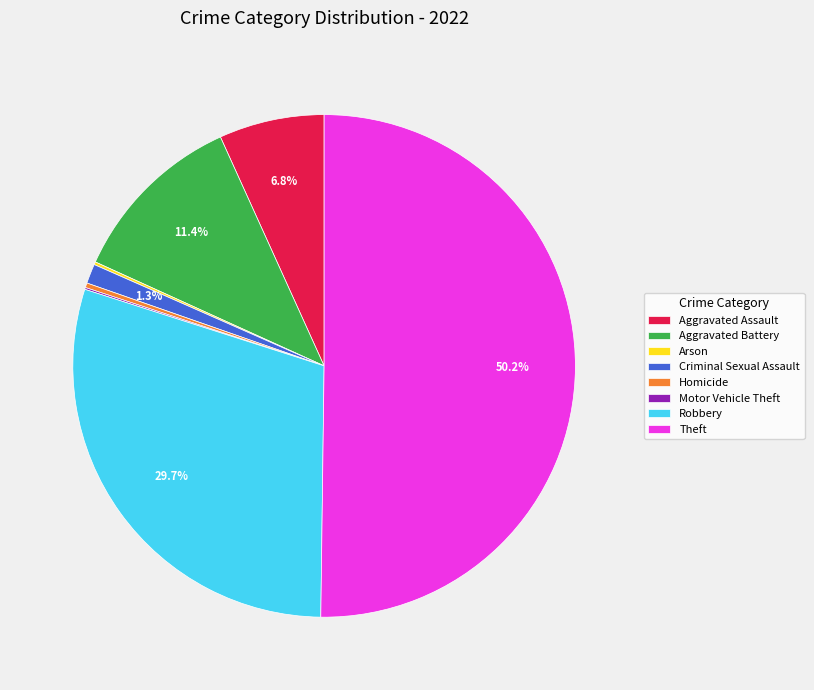

Which slice represents more than half of the pie?

Theft